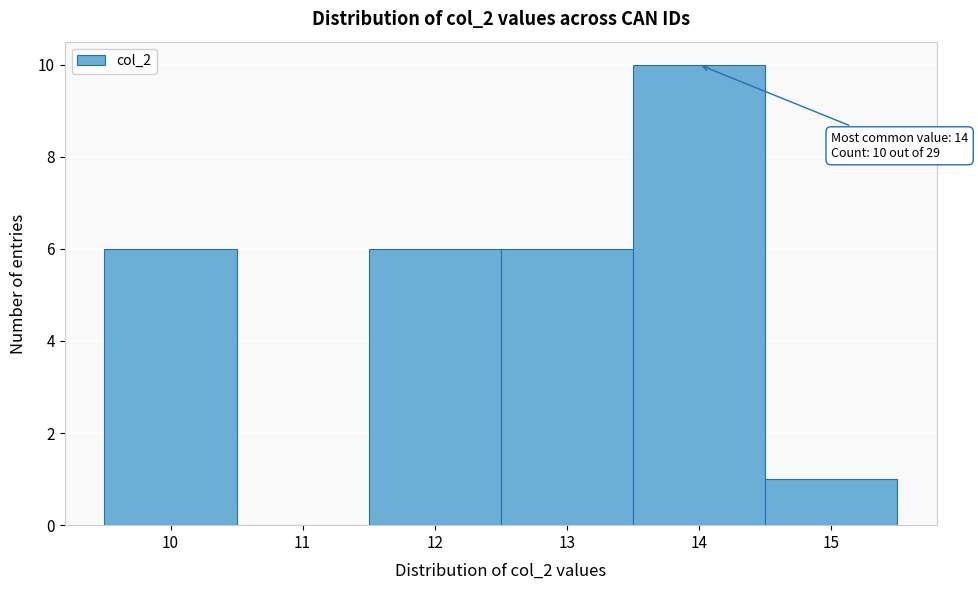

Over which range of the x-axis is the bar tallest?

13.5 to 14.5